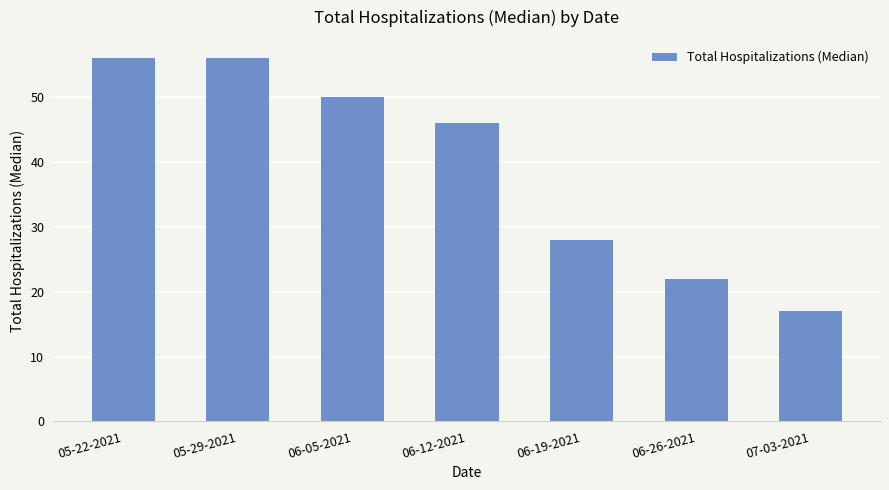

Reading right to left, what are all the values shown in this chart?

07-03-2021=17	06-26-2021=22	06-19-2021=28	06-12-2021=46	06-05-2021=50	05-29-2021=56	05-22-2021=56